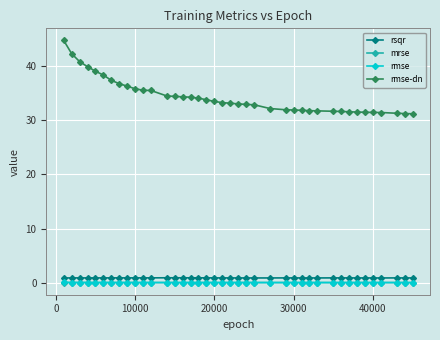

At how many categories does at least one series exceed 8?

40